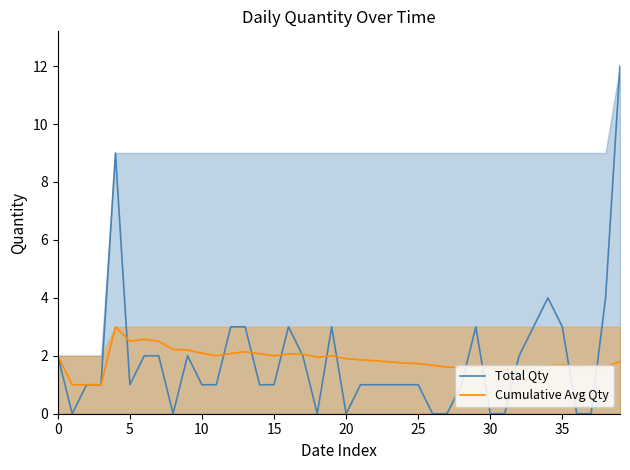

Is it true that Total Qty equals -7.2 at 26?

False